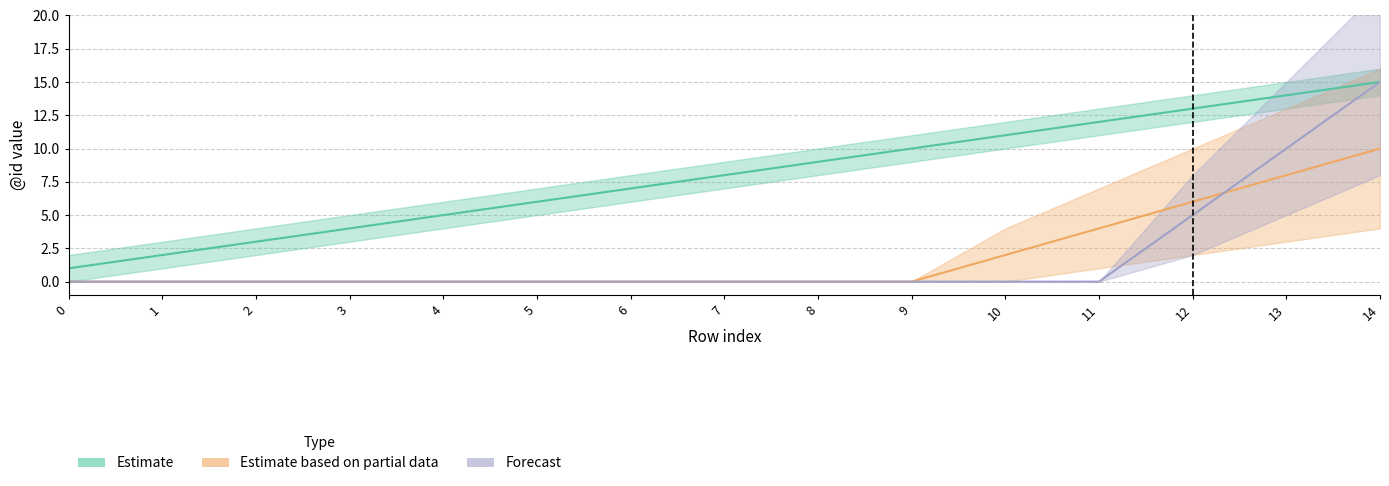

How many lines are shown in the chart?

3